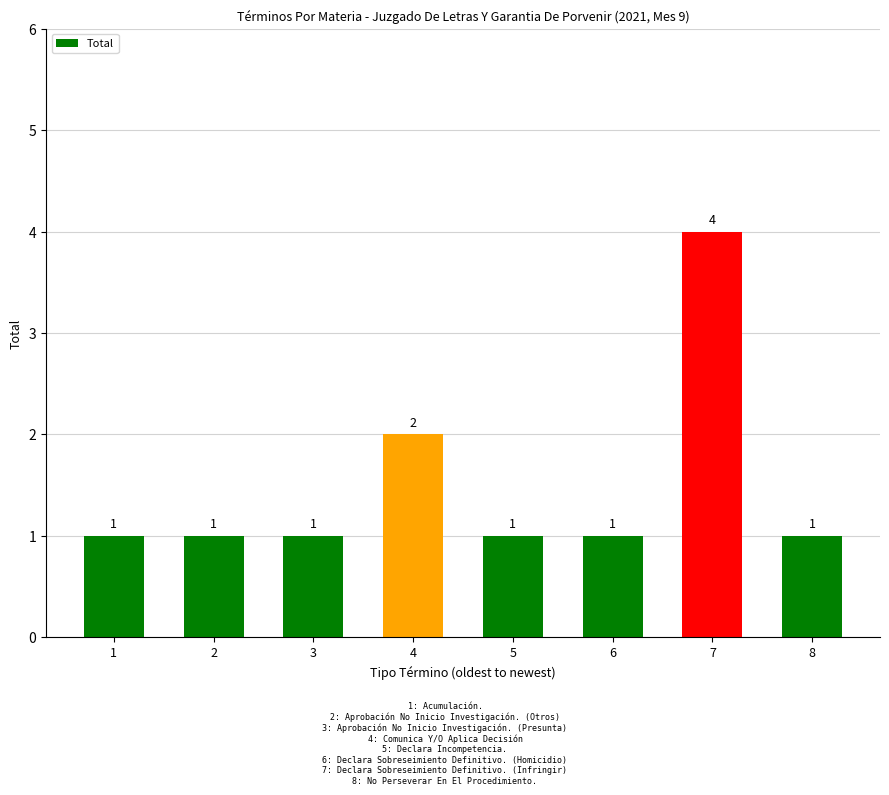

What is the value of the 8th bar from the left?

1